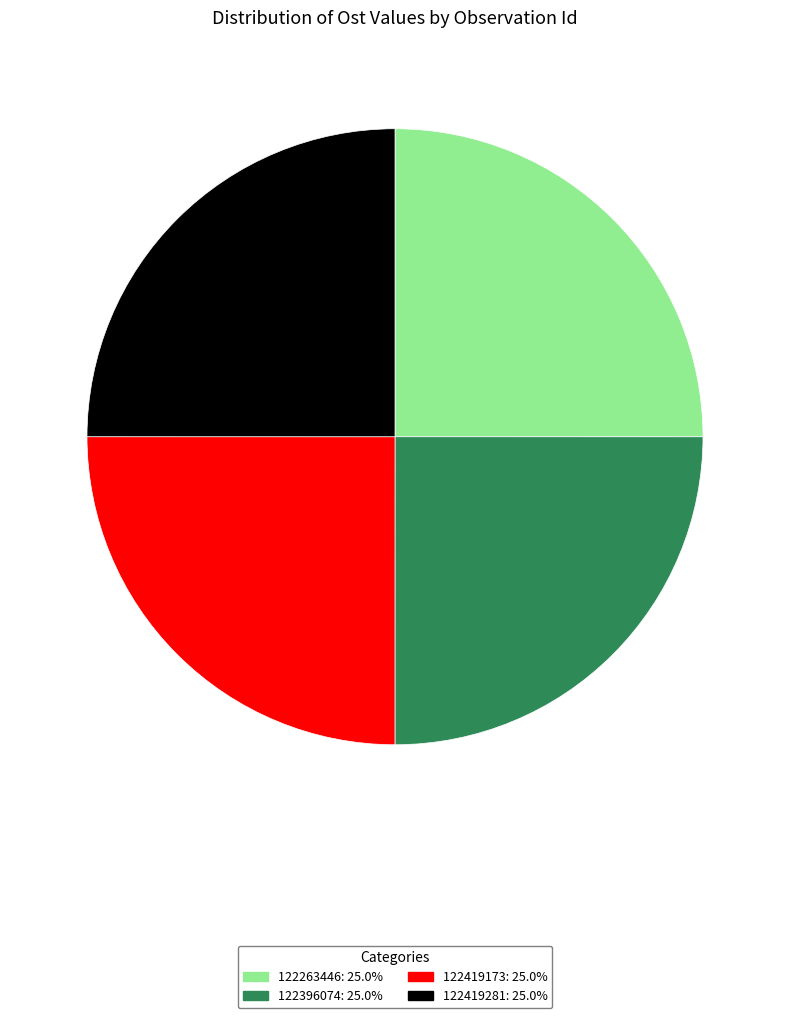

The 122419173 slice represents 25% of the pie. True or false?

True